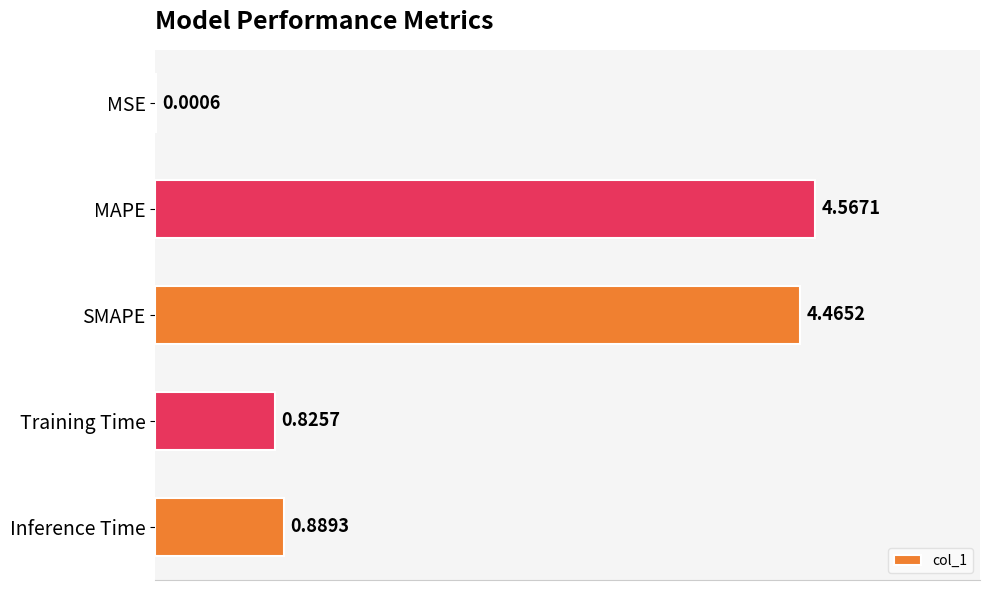

Which category has the highest value across all series?

MAPE